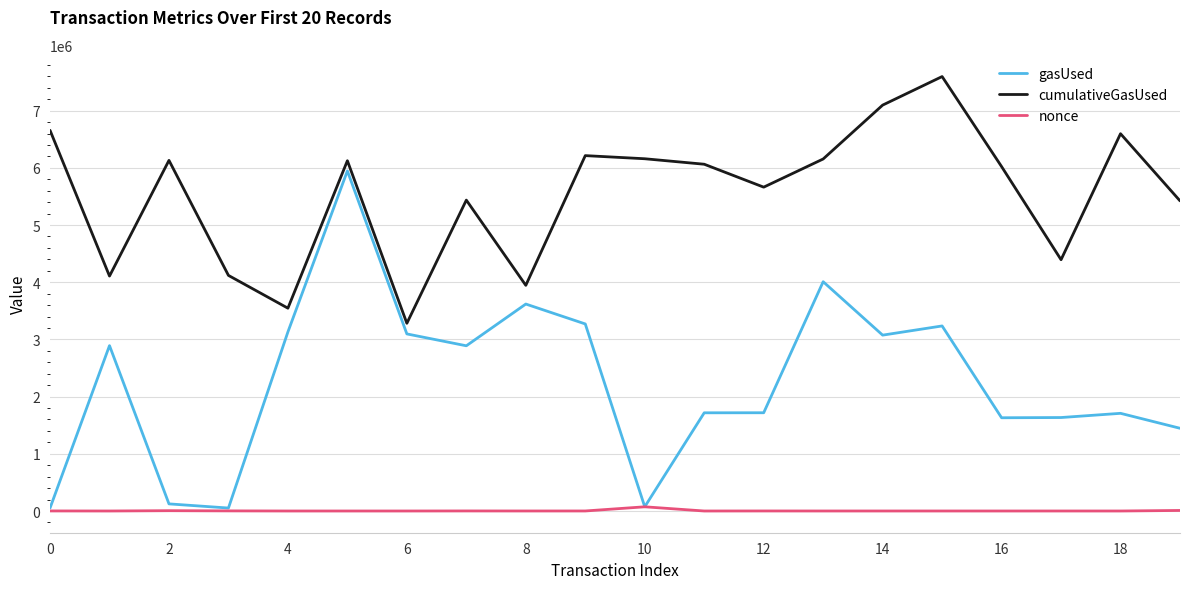

What is the average value of the cumulativeGasUsed series?

5536123